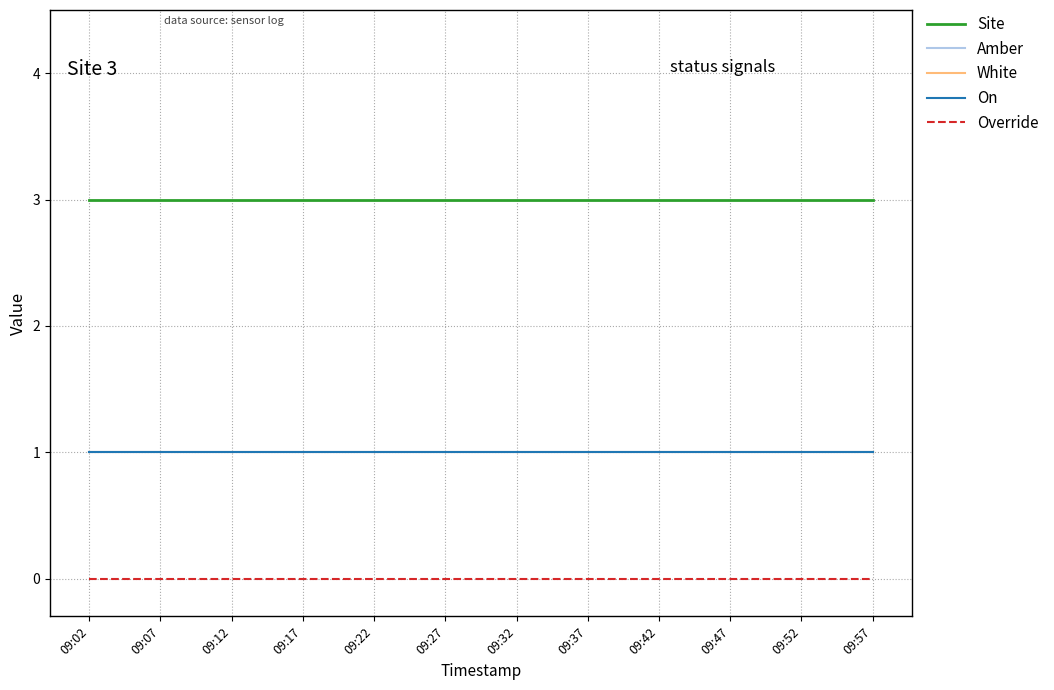

The White series shows 1 at 09:02. True or false?

True